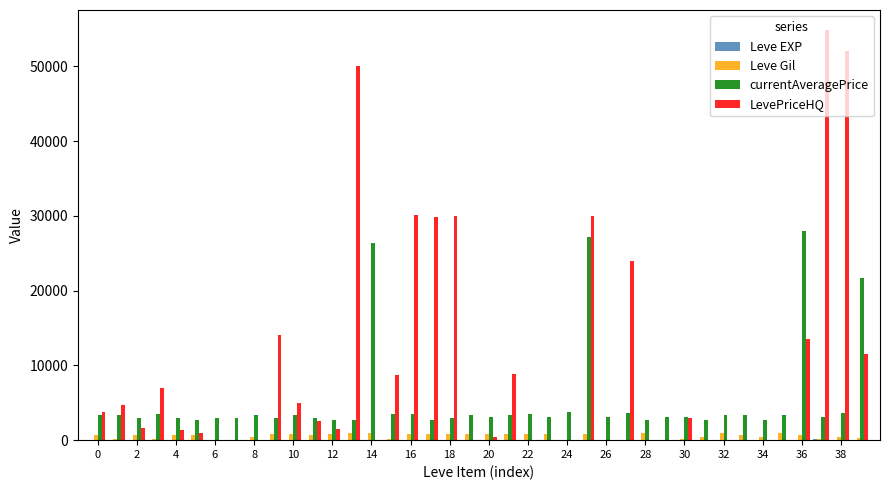

What is the sum of all Leve Gil values?

22580